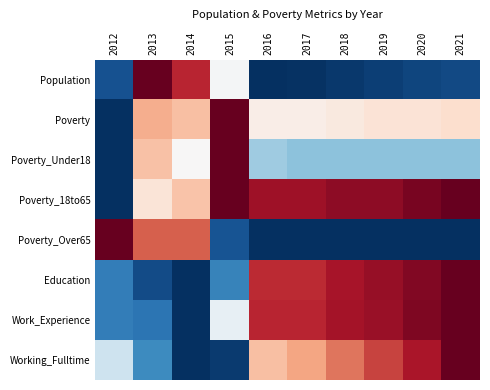

Which has a higher value, 2016 or 2013?

2013